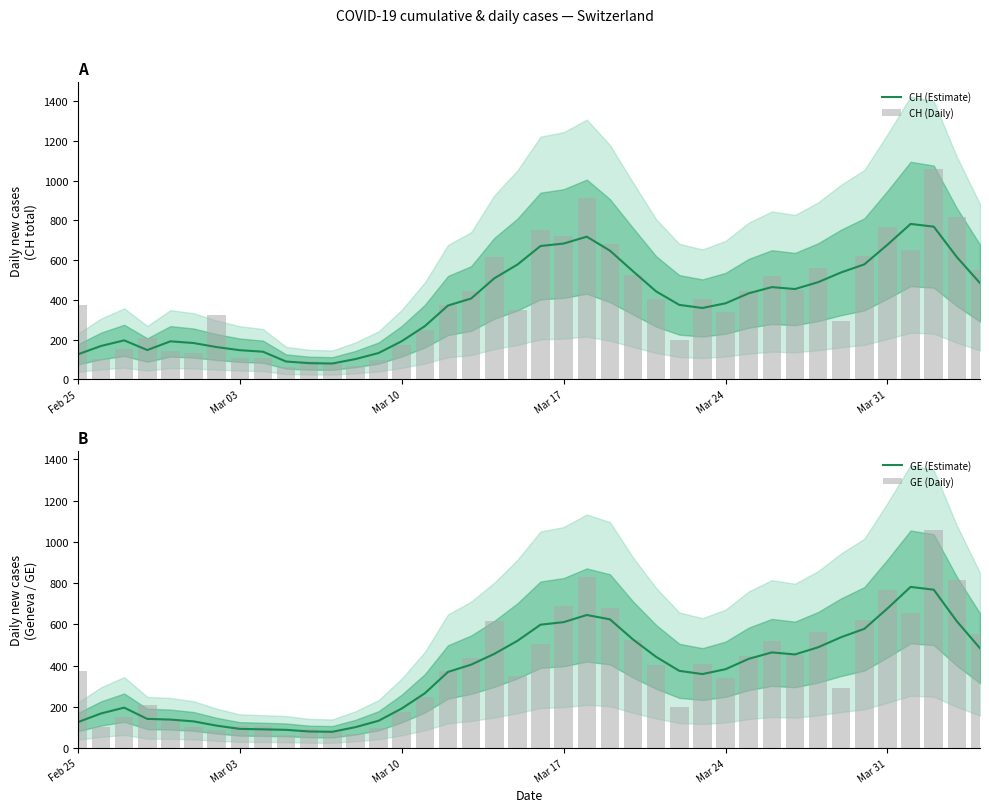

What is the highest value of the CH (Estimate) series?

781.6